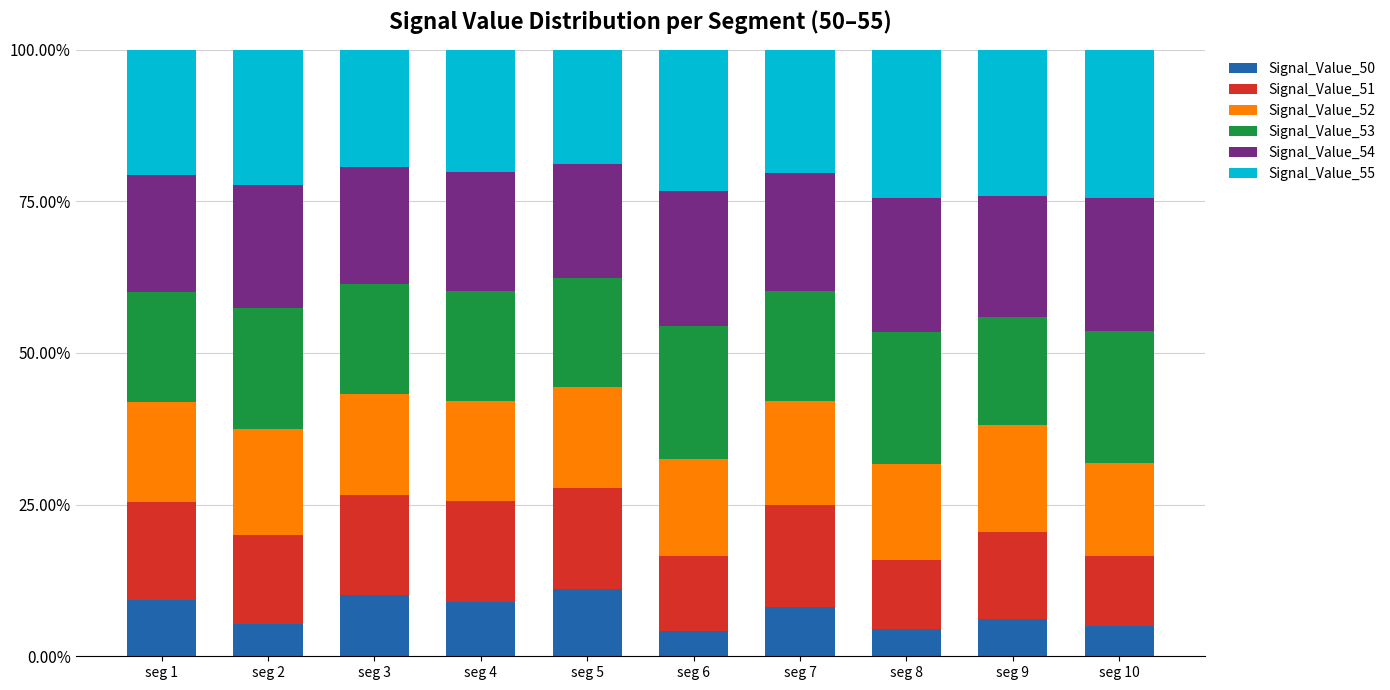

What are all the series names shown in the legend?

Signal_Value_50, Signal_Value_51, Signal_Value_52, Signal_Value_53, Signal_Value_54, Signal_Value_55